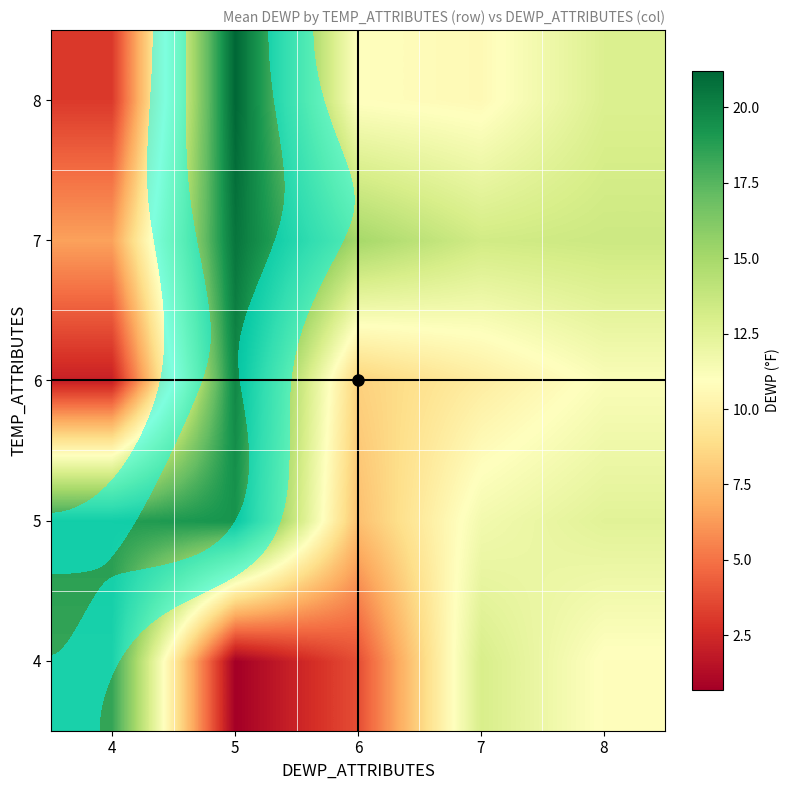

Which label corresponds to the largest value in the chart?

5